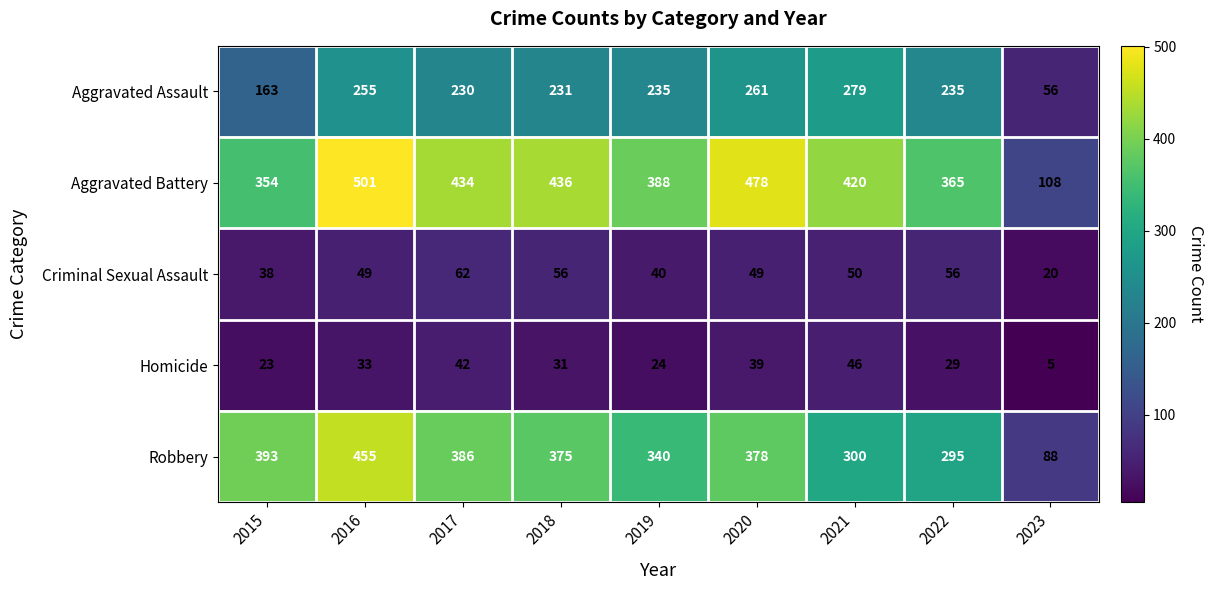

Rank the series by their maximum value, from highest to lowest.

Aggravated Battery, Robbery, Aggravated Assault, Criminal Sexual Assault, Homicide